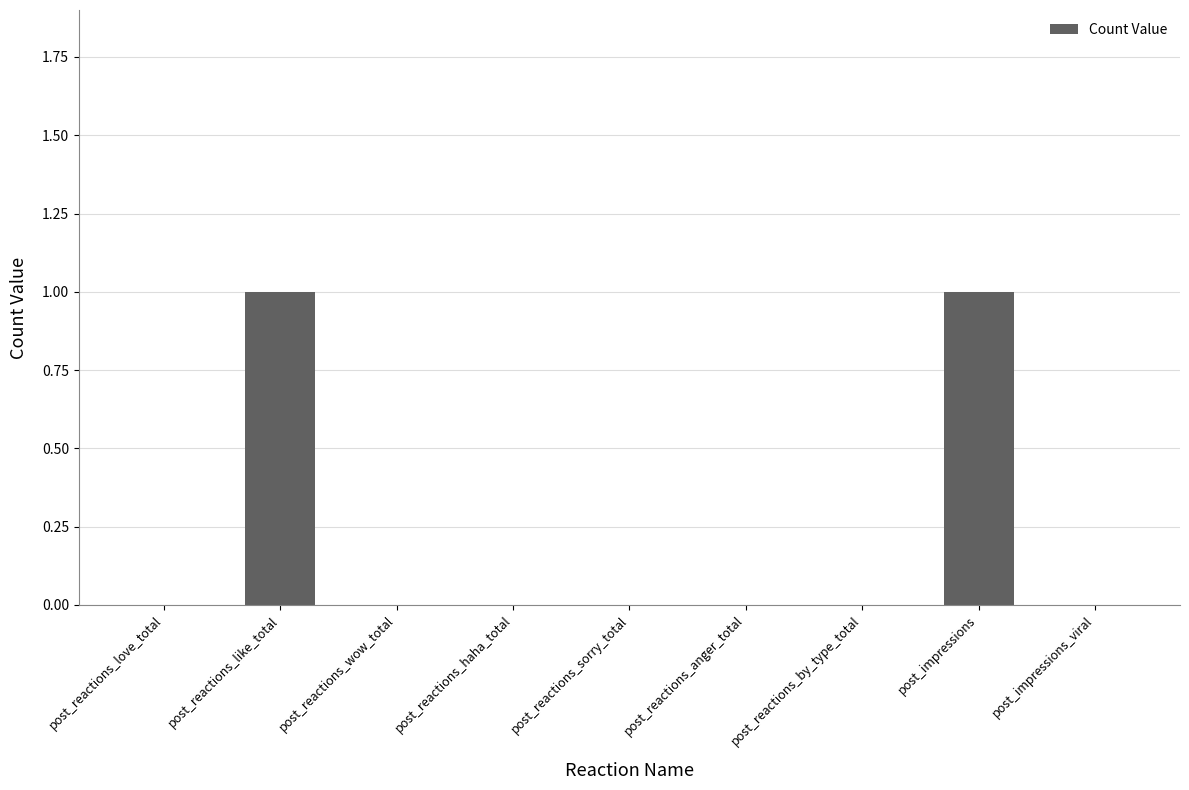

Between post_reactions_like_total and post_impressions_viral, which is larger?

post_reactions_like_total